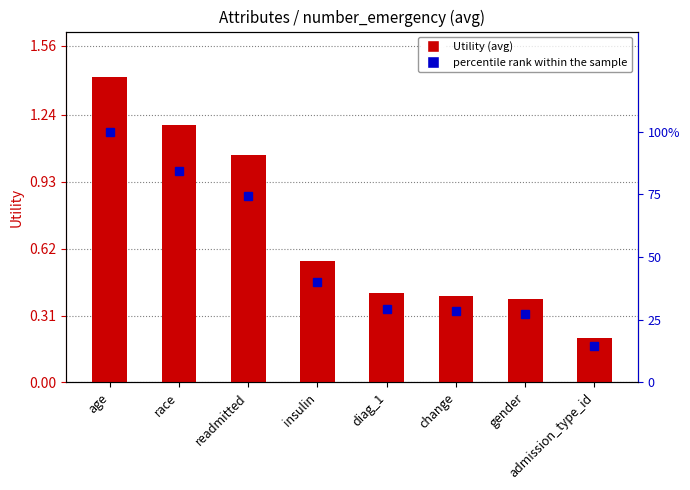

True or false: Utility has a value of 0.4 at gender.

True